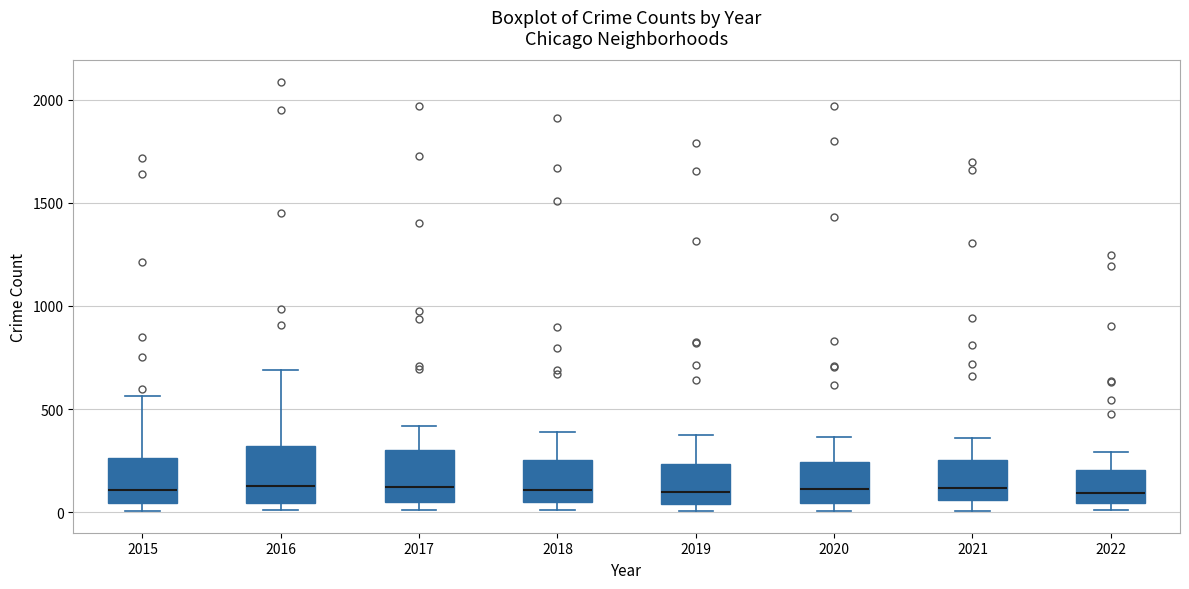

Reading left to right, read every box against the y-axis: the position of its median line, the range the box covers, and the ends of its whiskers. The values are not printed on the chart, so give them approximately, as read against the axis.

2015: median 100, box 50 to 250, whiskers 0 to 550
2016: median 150, box 50 to 300, whiskers 0 to 700
2017: median 100, box 50 to 300, whiskers 0 to 400
2018: median 100, box 50 to 250, whiskers 0 to 400
2019: median 100, box 50 to 250, whiskers 0 to 400
2020: median 100, box 50 to 250, whiskers 0 to 350
2021: median 100, box 50 to 250, whiskers 0 to 350
2022: median 100, box 50 to 200, whiskers 0 to 300